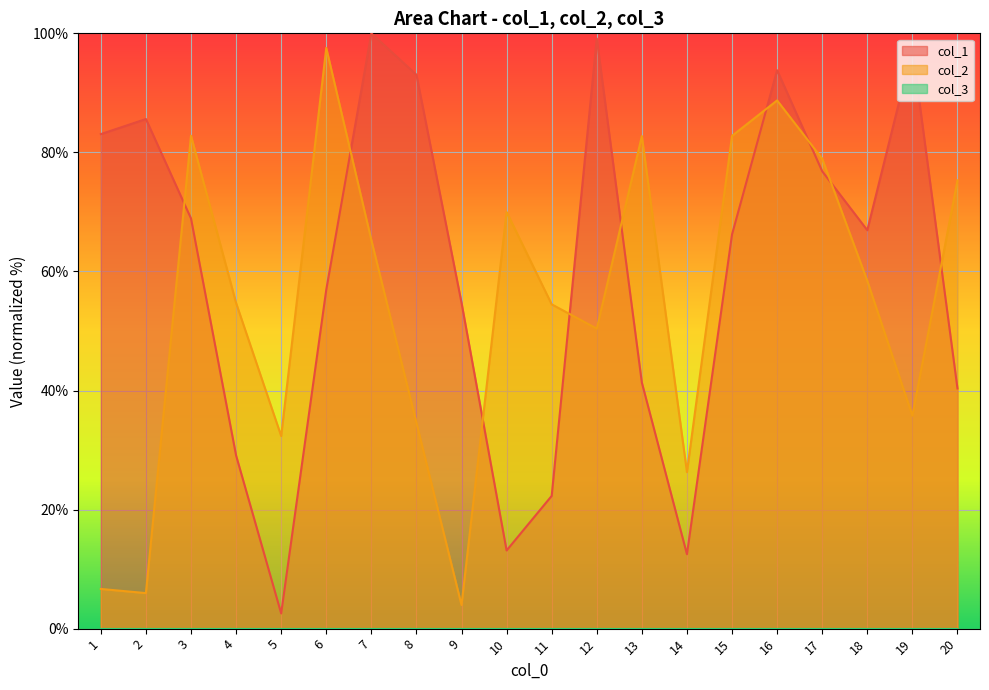

At which category is the sum across all series the highest?

16